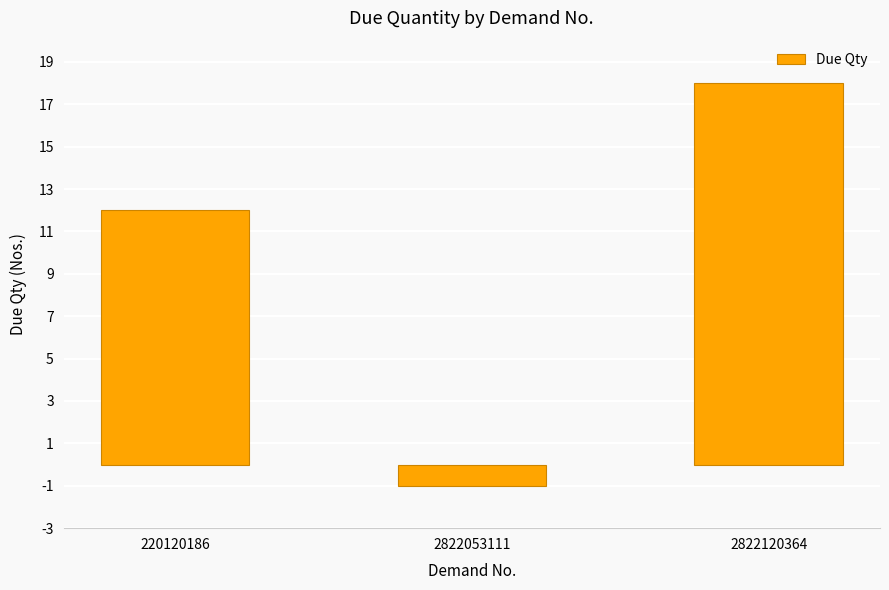

What is the maximum value shown in the chart?

18